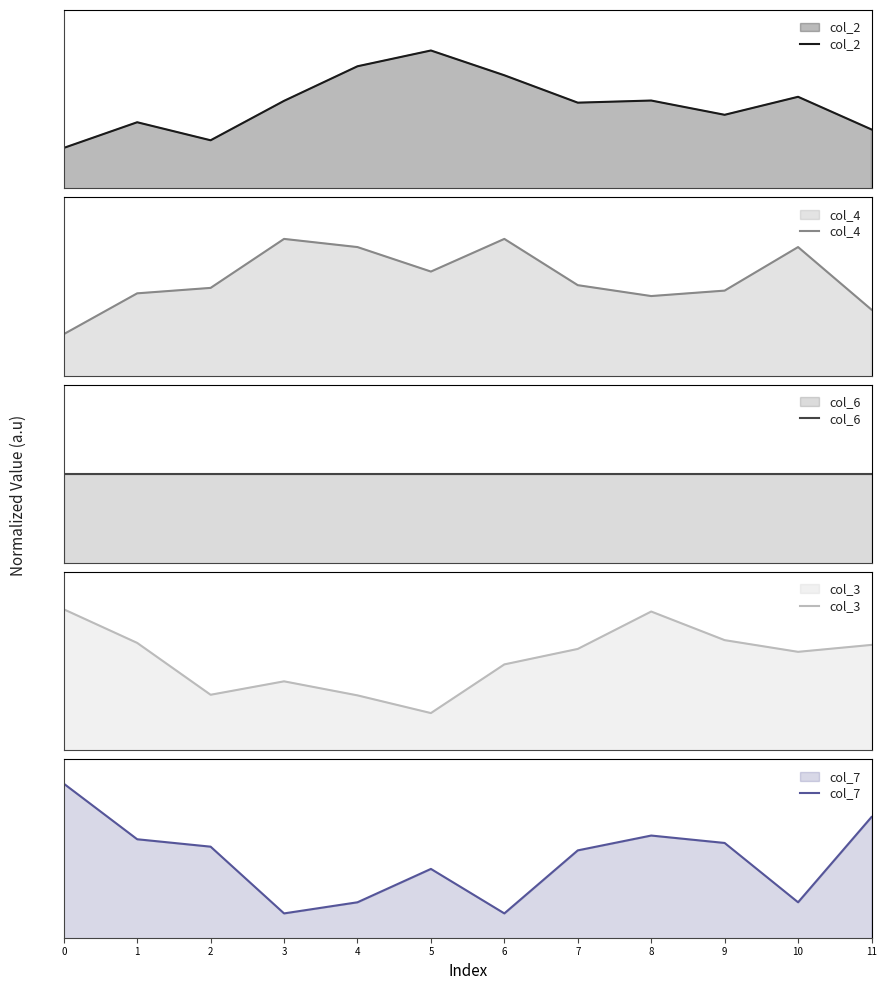

Reading left to right, list all the values displayed in this chart.

col_2: 0.5	0.6	0.6	0.6	0.6	0.6	0.6	0.6	0.6	0.6	0.6	0.6
col_4: 0.6	0.7	0.7	0.7	0.7	0.7	0.7	0.7	0.7	0.7	0.7	0.6
col_6: 0.7	0.7	0.7	0.7	0.7	0.7	0.7	0.7	0.7	0.7	0.7	0.7
col_3: 0.8	0.7	0.7	0.7	0.7	0.7	0.7	0.7	0.8	0.7	0.7	0.7
col_7: 0.7	0.7	0.7	0.6	0.6	0.7	0.6	0.7	0.7	0.7	0.6	0.7